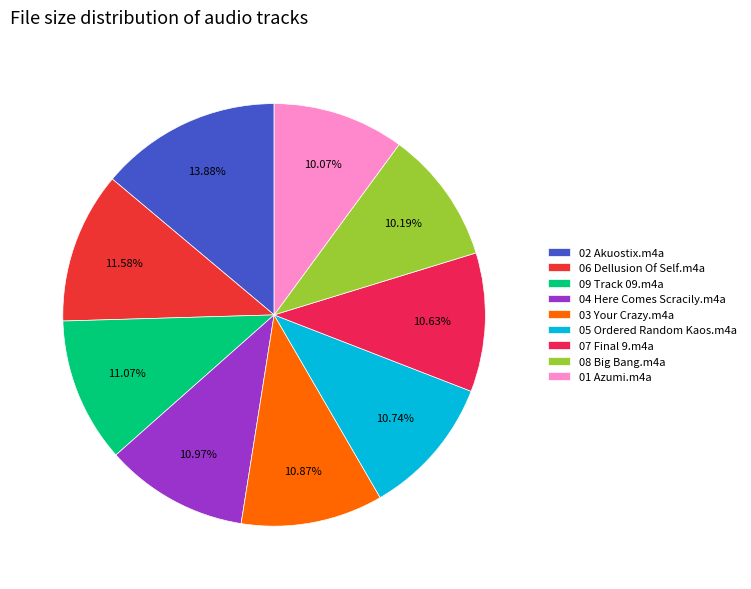

Count the number of slices in the pie.

9